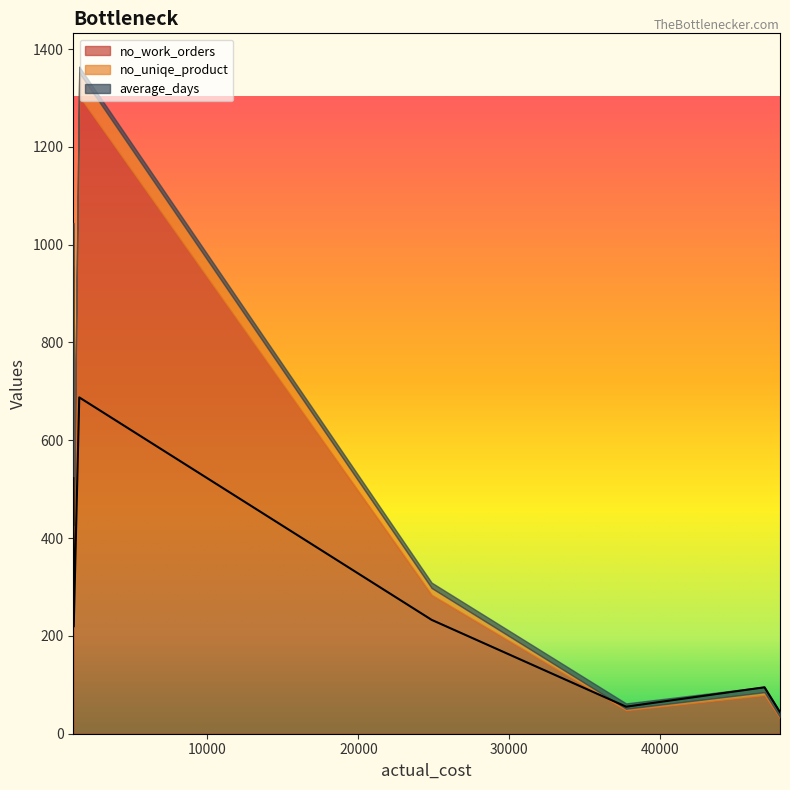

Which category has the highest value across all series?

1512.0